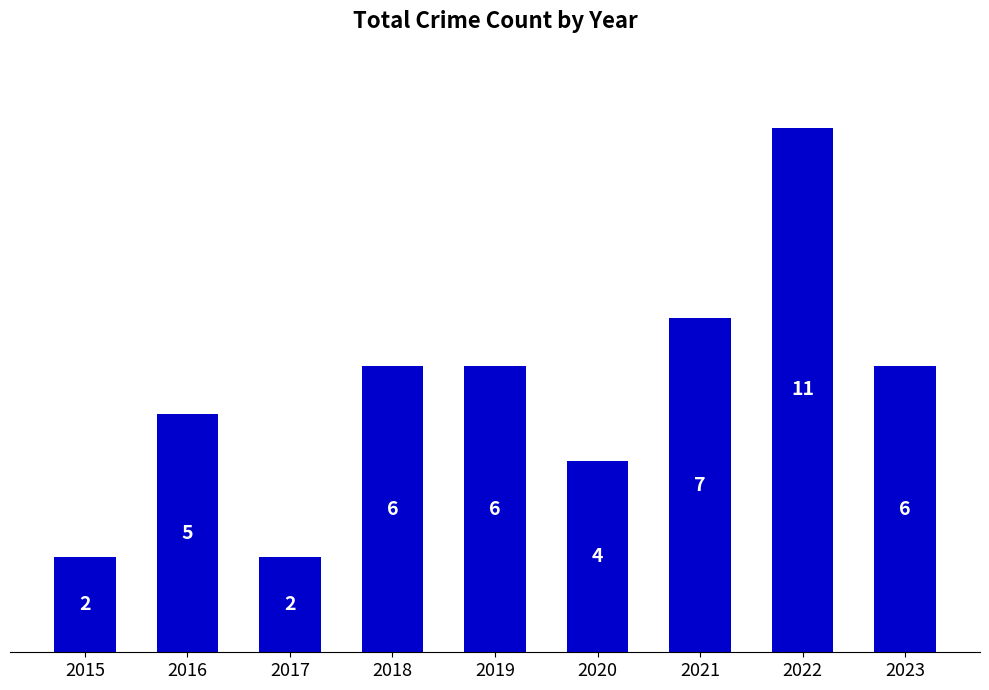

What is the change in value from 2018 to 2020?

-2